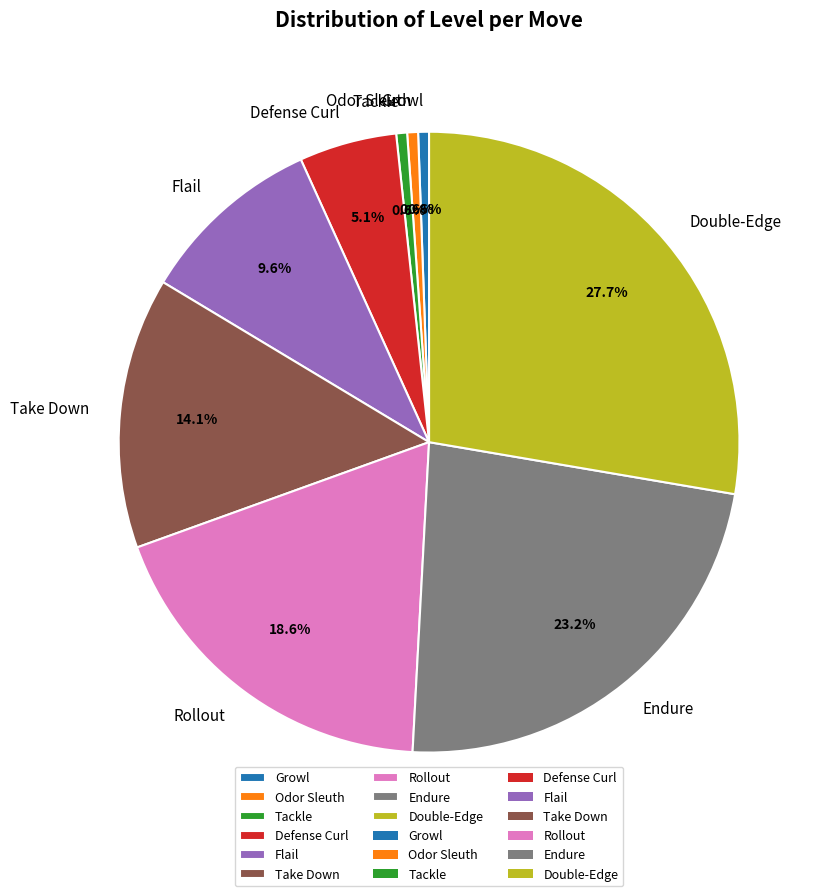

What percentage is the Rollout slice, to the nearest percent?

19%